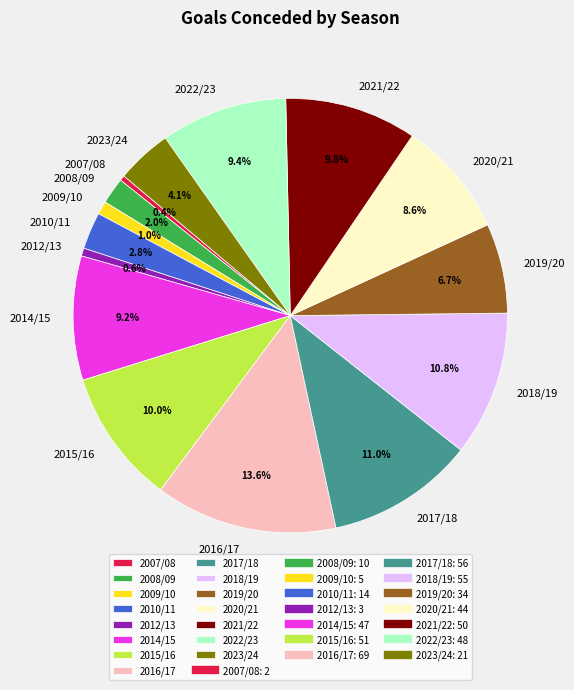

Which has a higher value, 2023/24 or 2007/08?

2023/24